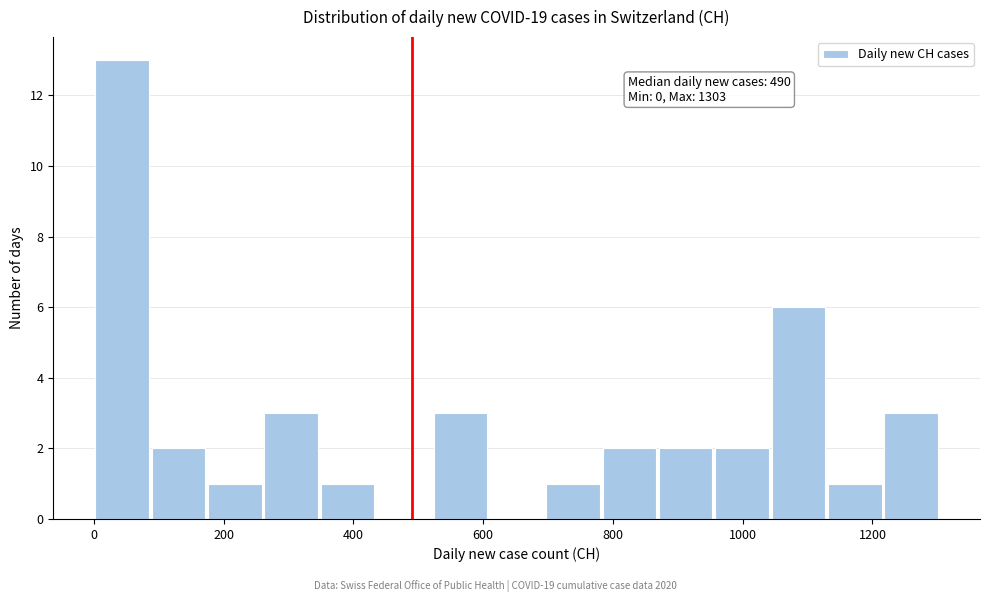

Which range on the x-axis has the tallest bar?

0 to 80